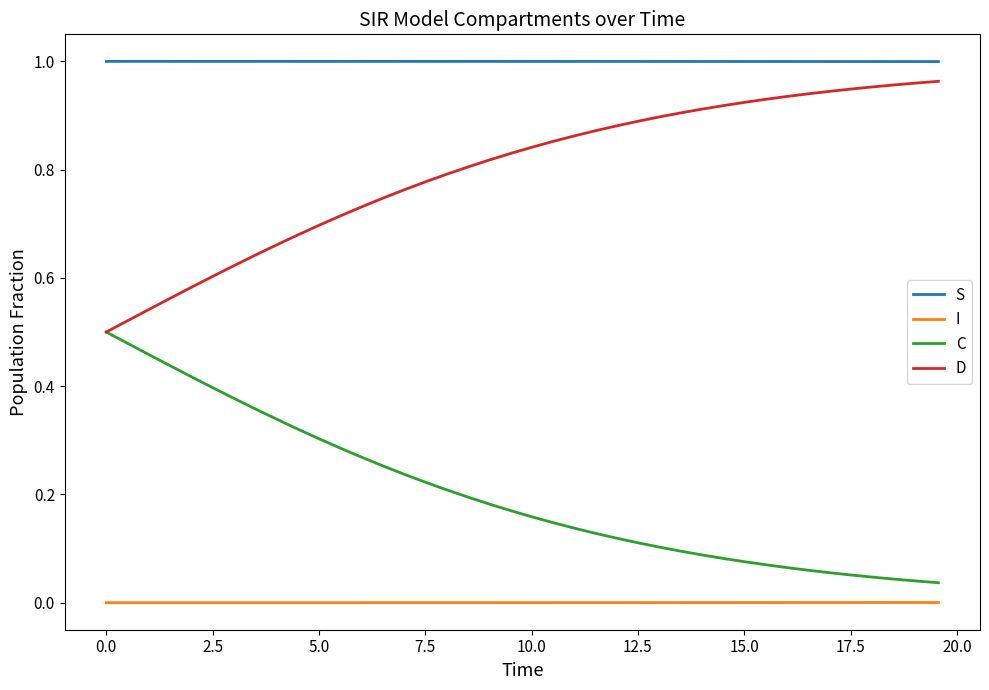

Rank the series by their average value, from highest to lowest.

S, D, C, I